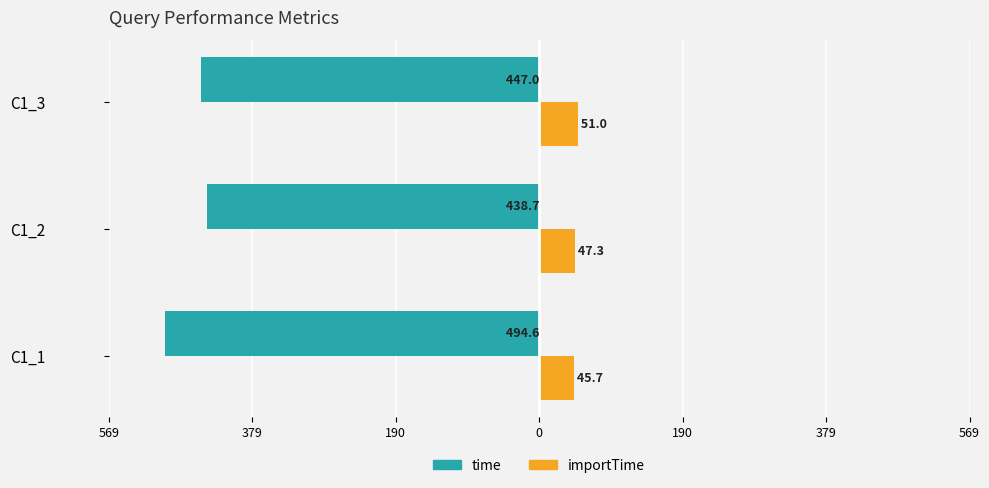

What are all the series names shown in the legend?

time, importTime